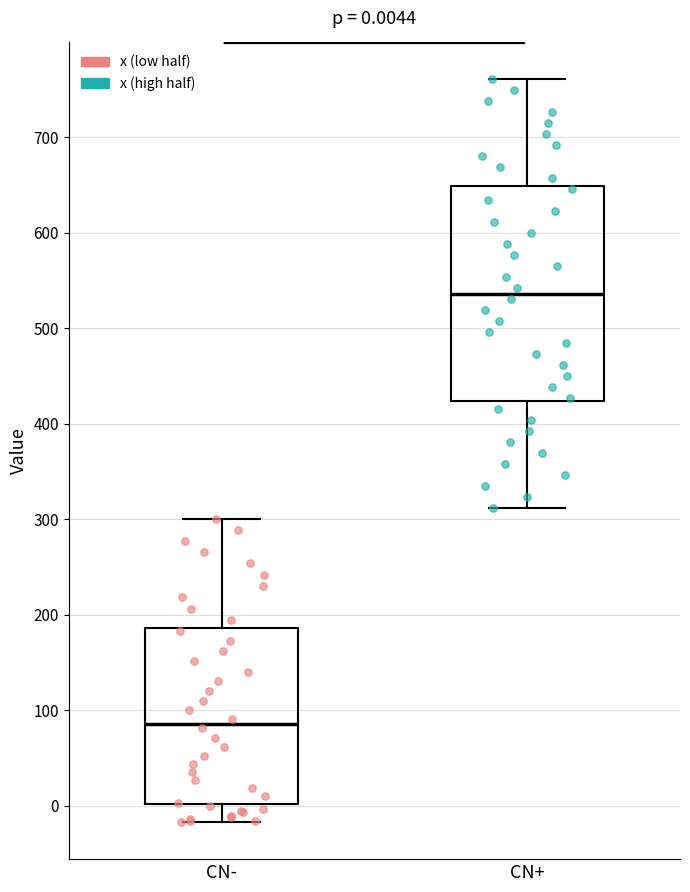

Which box's median line is the lowest?

CN-